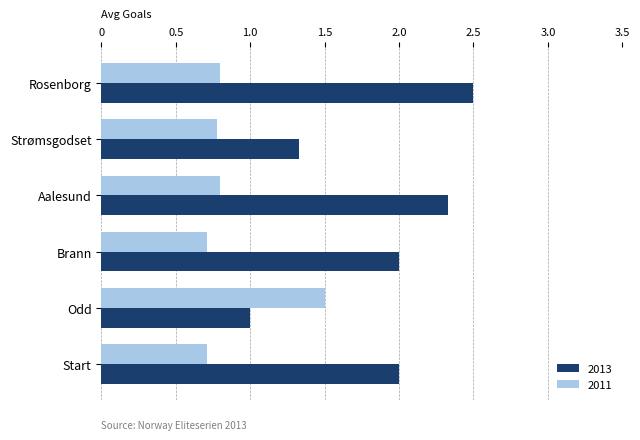

True or false: 2011 has a value of 0.7 at Brann.

True